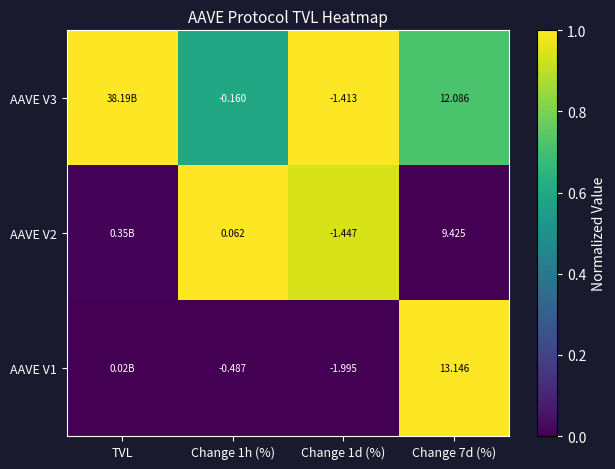

How many data points in AAVE V3 are less than 1?

2